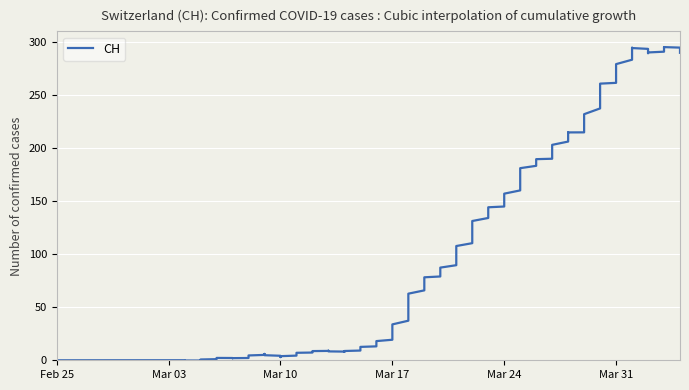

Which label corresponds to the largest value in the chart?

2020-04-03